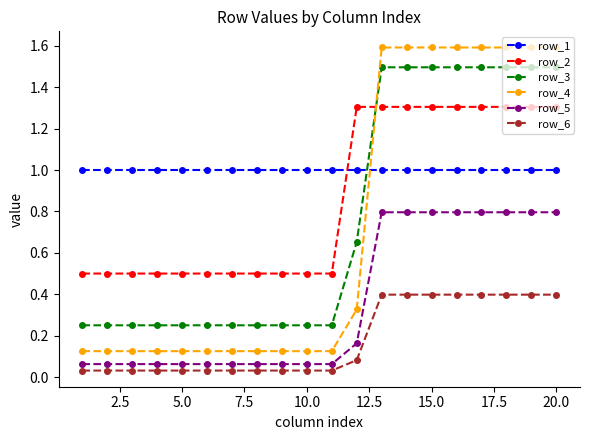

Rank the series by their maximum value, from highest to lowest.

row_4, row_3, row_2, row_1, row_5, row_6